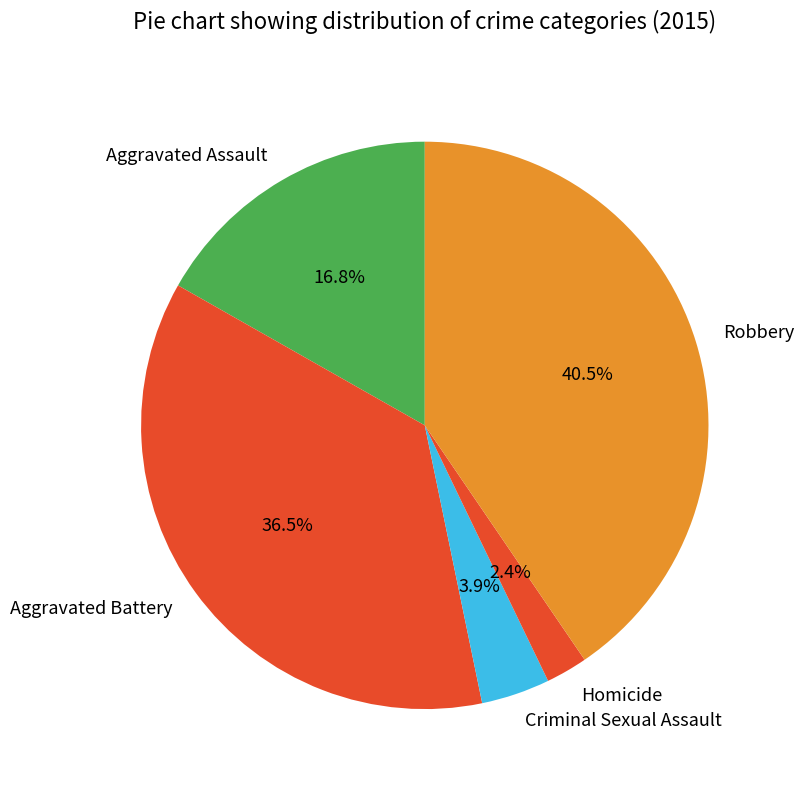

Rank the categories by value from highest to lowest.

Robbery, Aggravated Battery, Aggravated Assault, Criminal Sexual Assault, Homicide